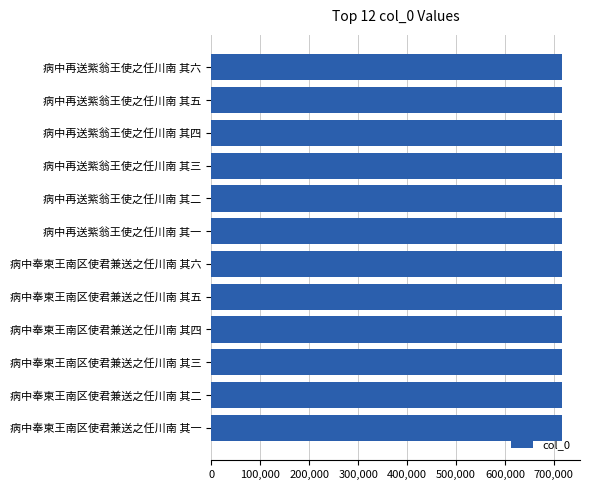

What is the sum of all values?

8604192